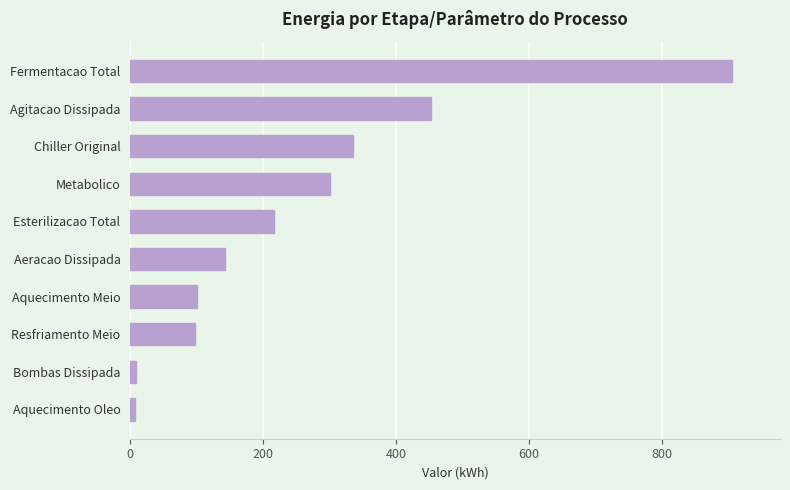

The chart shows a value of 62.0 at Aeracao Dissipada. True or false?

False